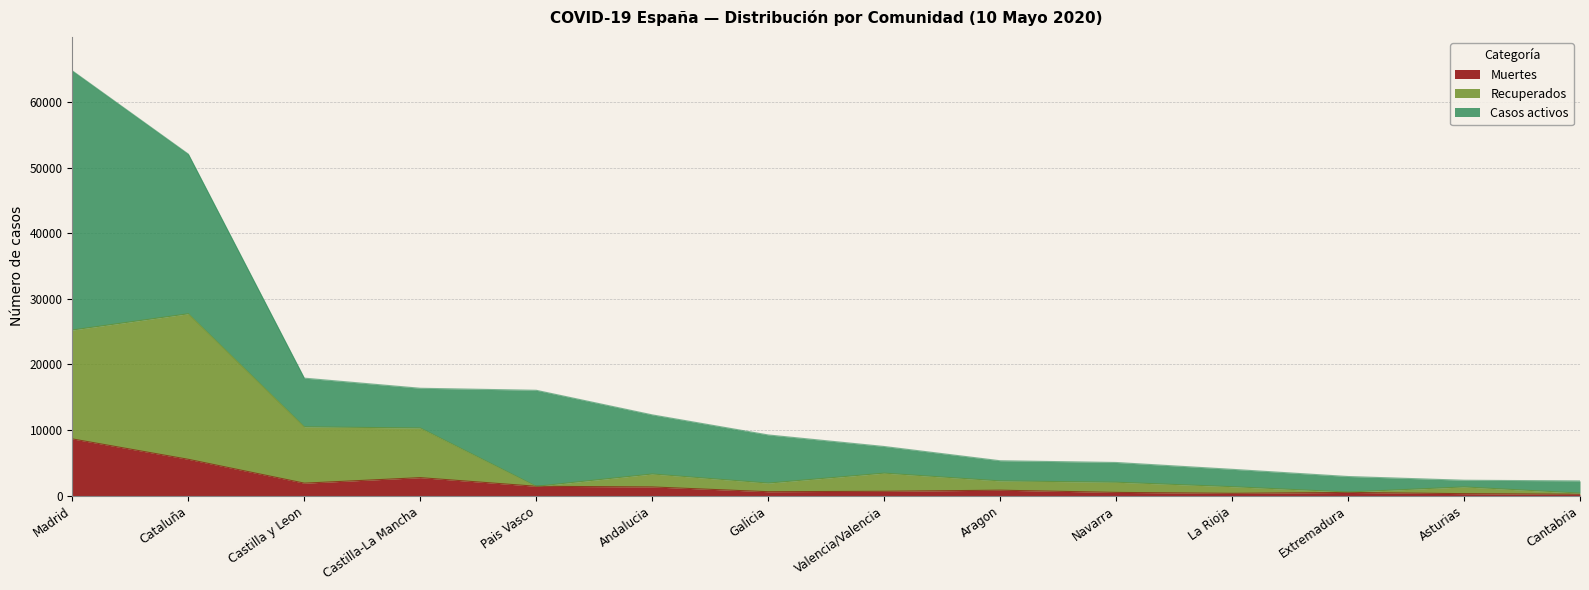

Is it true that Muertes equals 1418 at Pais Vasco?

True